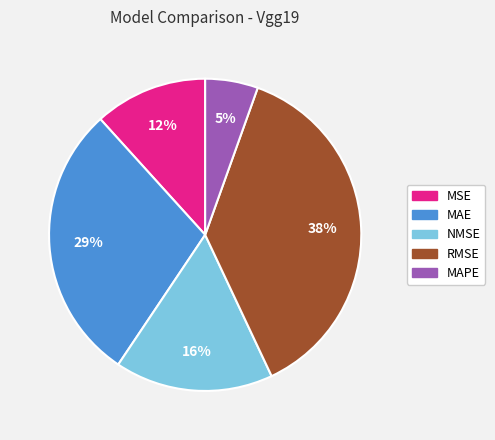

Rank the categories by value from highest to lowest.

RMSE, MAE, NMSE, MSE, MAPE